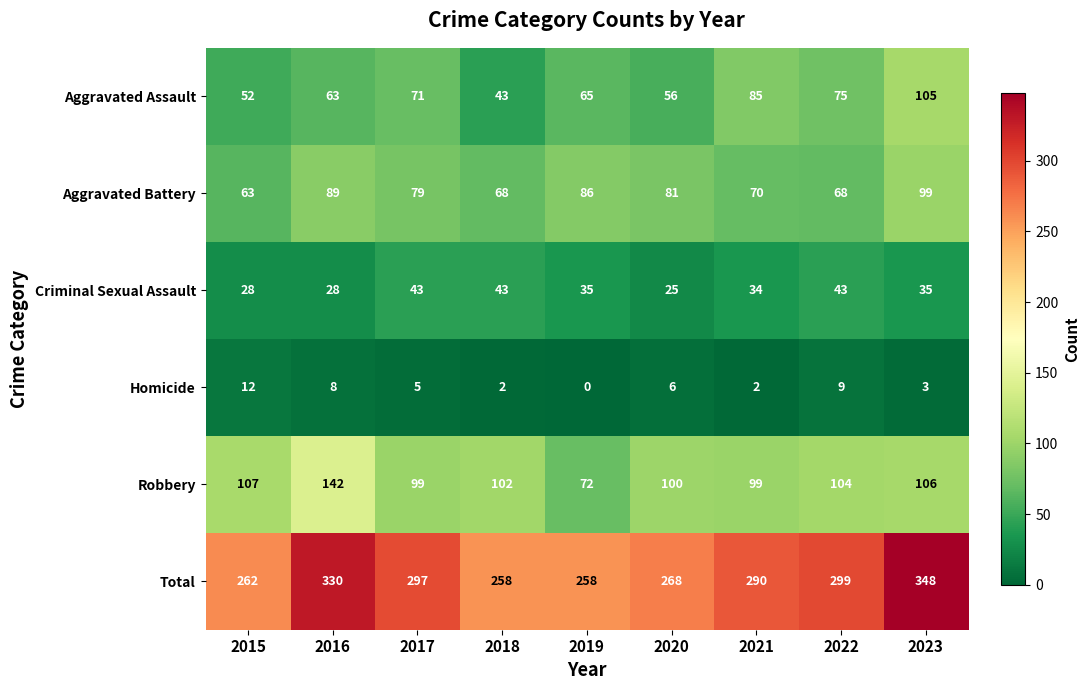

What is the sum of all Homicide values?

47